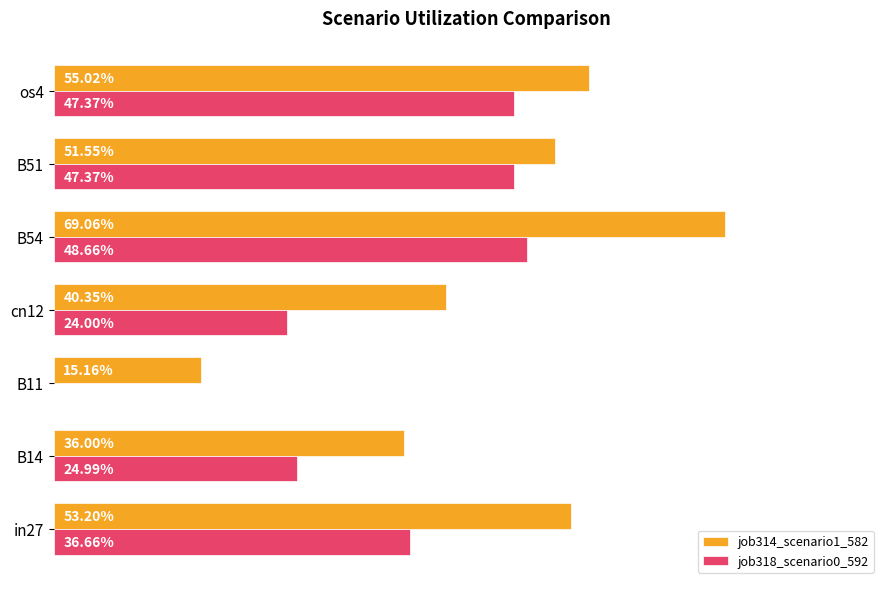

What are all the series names shown in the legend?

job314_scenario1_582, job318_scenario0_592